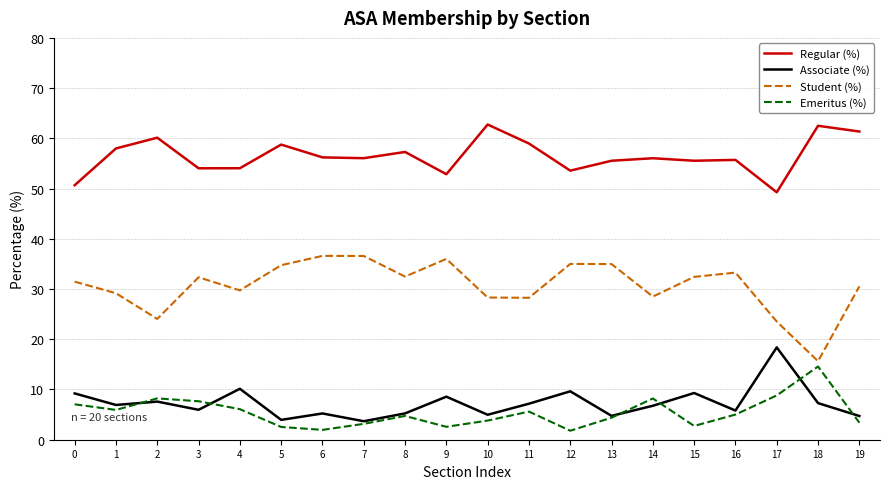

Rank the series by their maximum value, from highest to lowest.

Regular (%), Student (%), Associate (%), Emeritus (%)